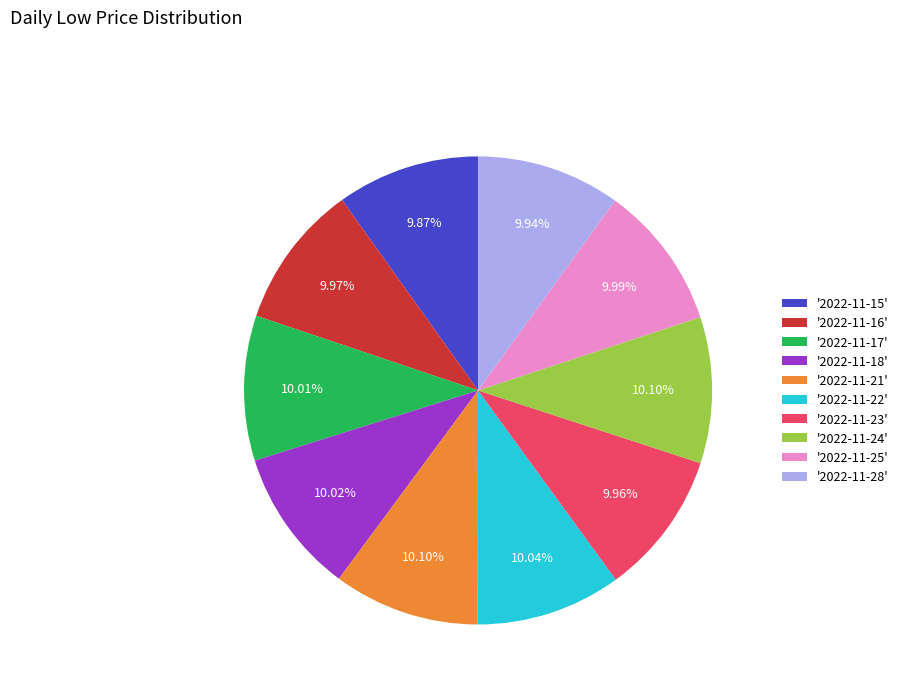

Combined, do '2022-11-22' and '2022-11-24' account for over 50%?

No